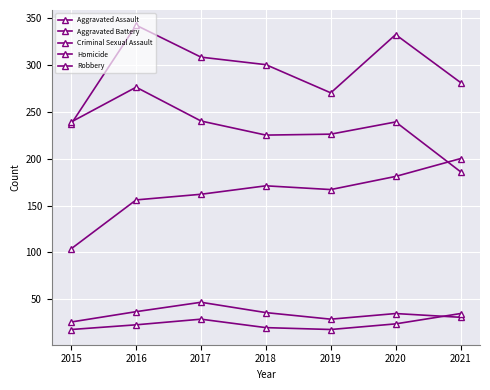

How many lines are shown in the chart?

5